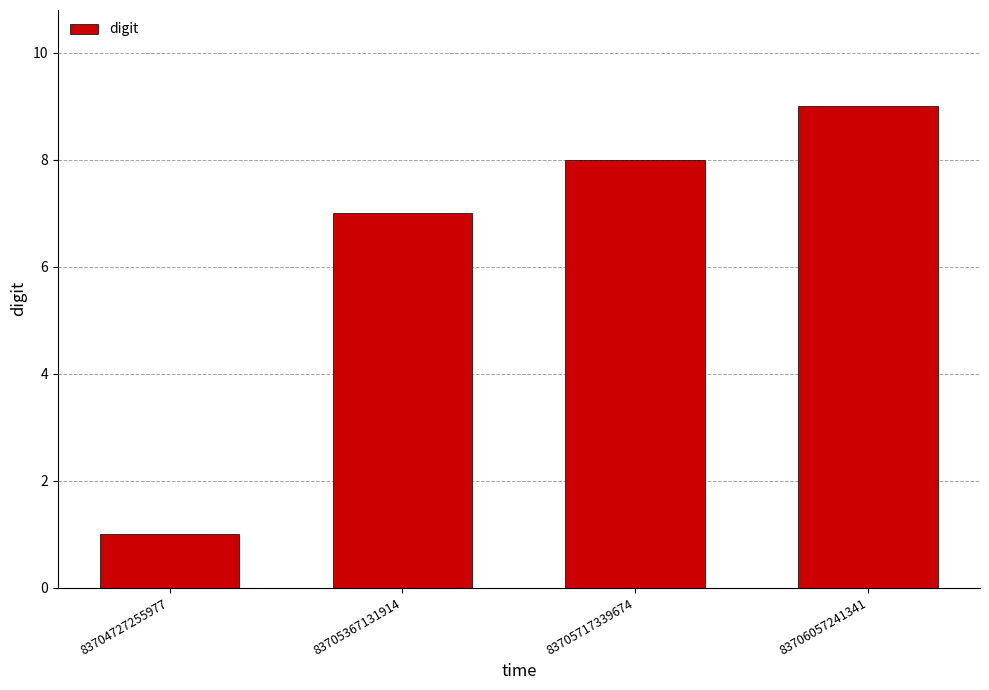

What is the change in value from 83705367131914 to 83706057241341?

+2